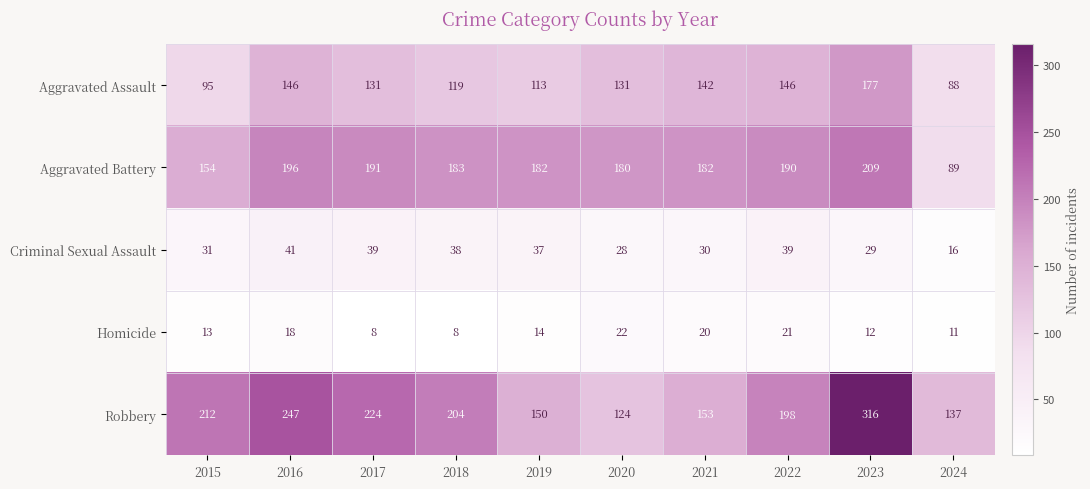

At which label is Robbery closest to 220?

2017